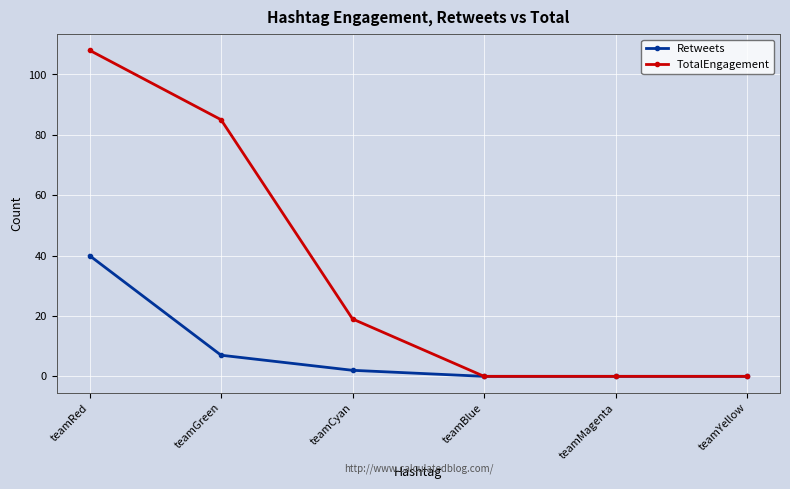

What is the maximum value for Retweets?

40